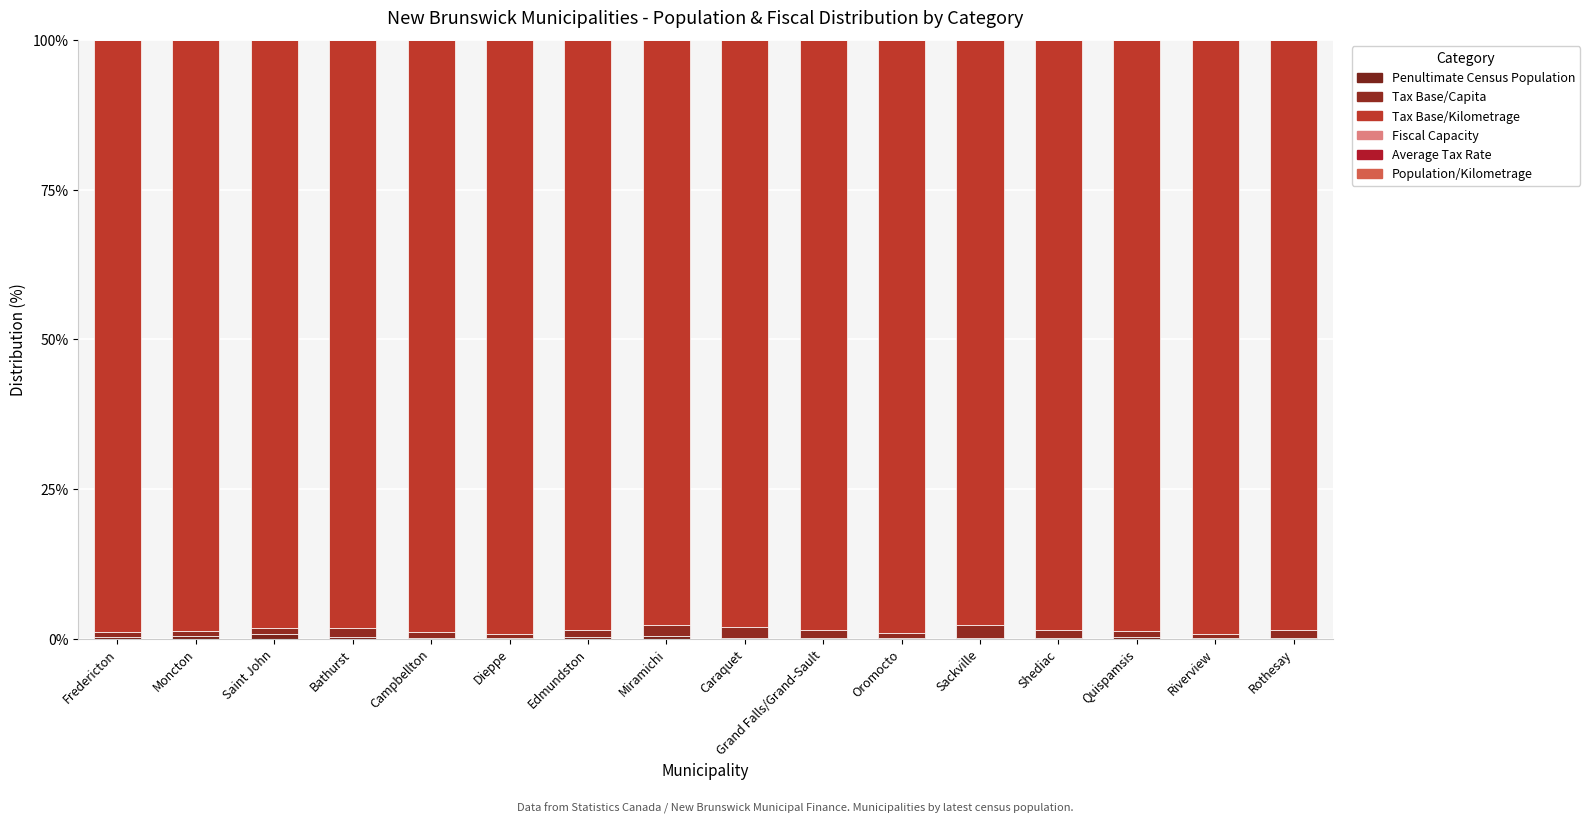

Which has a higher value, Shediac or Dieppe?

Dieppe